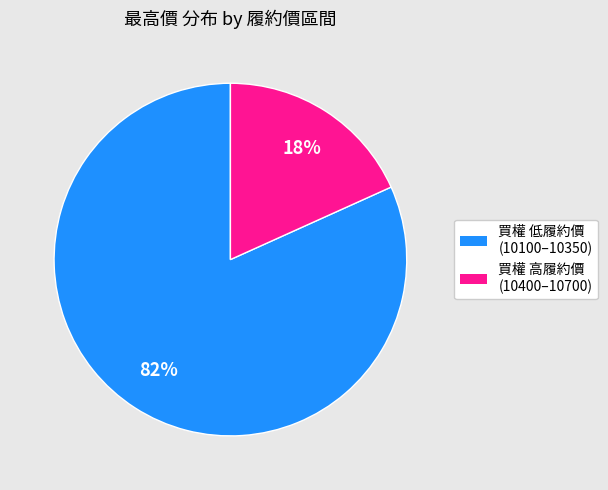

The 買權 高履約價 (10400–10700) slice represents 18% of the pie. True or false?

True